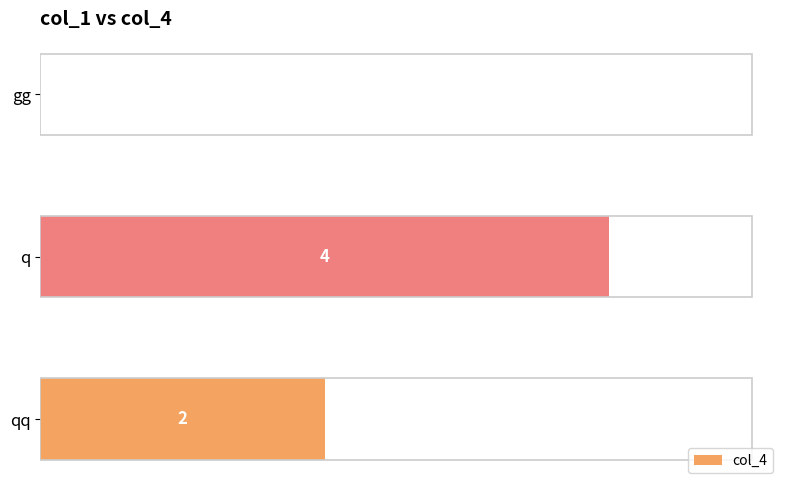

How many series are shown in this chart?

1